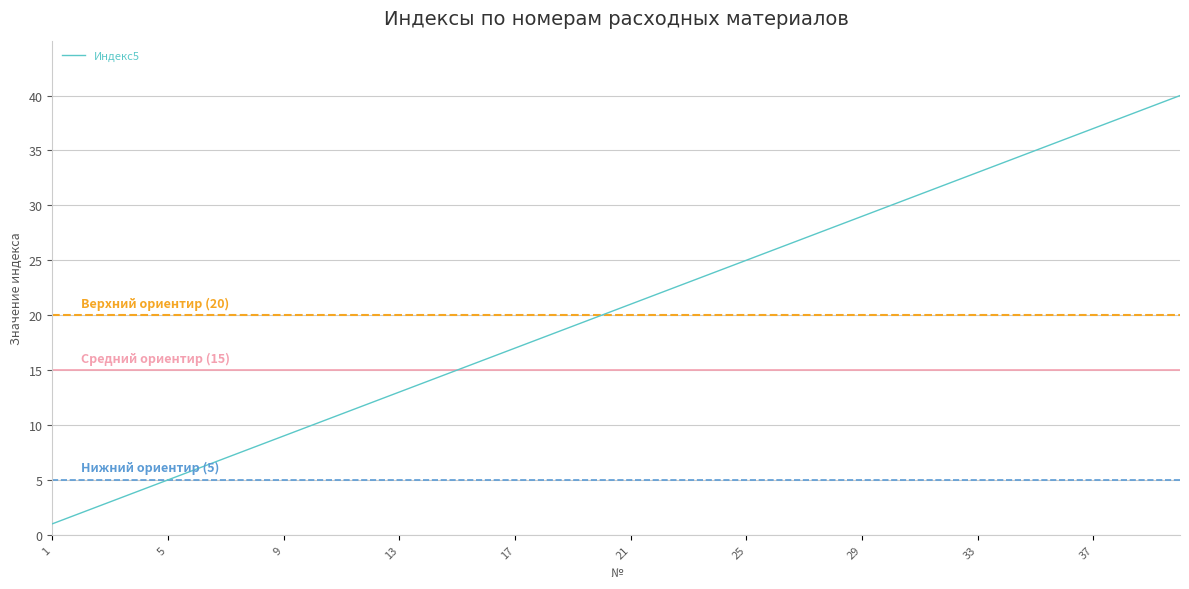

The Индекс5 series shows 1 at 1. True or false?

True